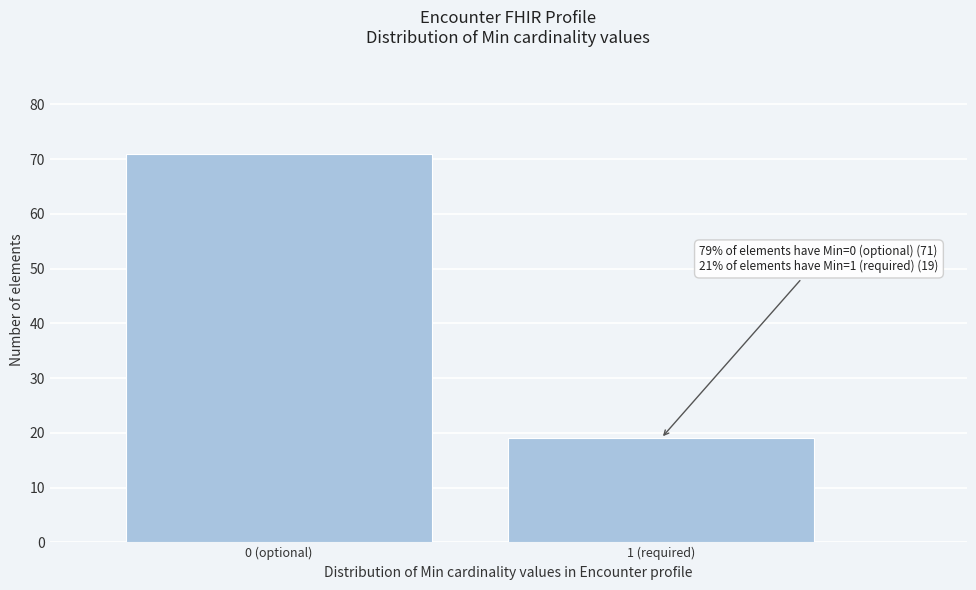

Reading left to right, transcribe all the data shown in this chart.

0 (optional)=71	1 (required)=19